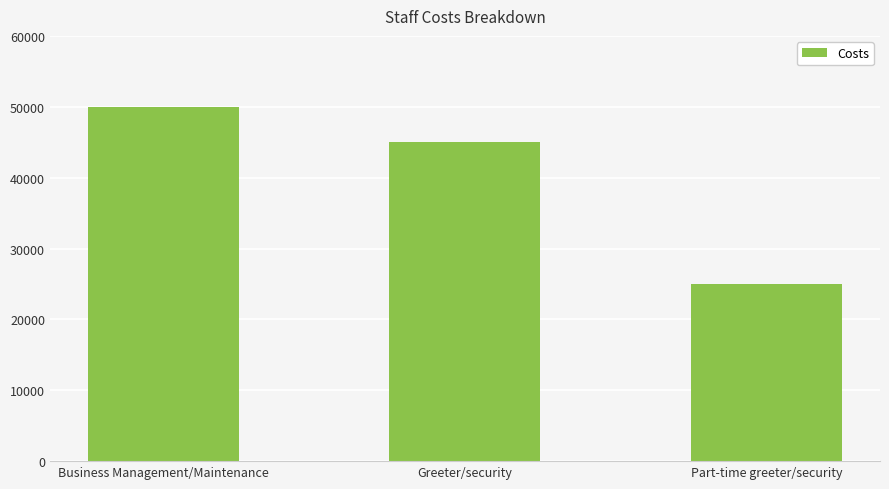

Where does the data first go above 45000?

Business Management/Maintenance